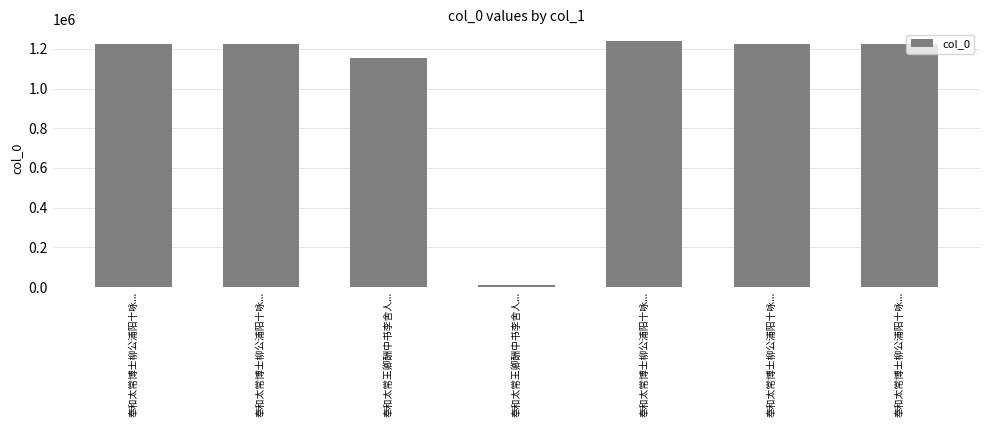

List the labels in order of value, largest first.

奉和太常博士柳公浦阳十咏..., 奉和太常博士柳公浦阳十咏..., 奉和太常博士柳公浦阳十咏..., 奉和太常博士柳公浦阳十咏..., 奉和太常博士柳公浦阳十咏..., 奉和太常王卿酬中书李舍人..., 奉和太常王卿酬中书李舍人...